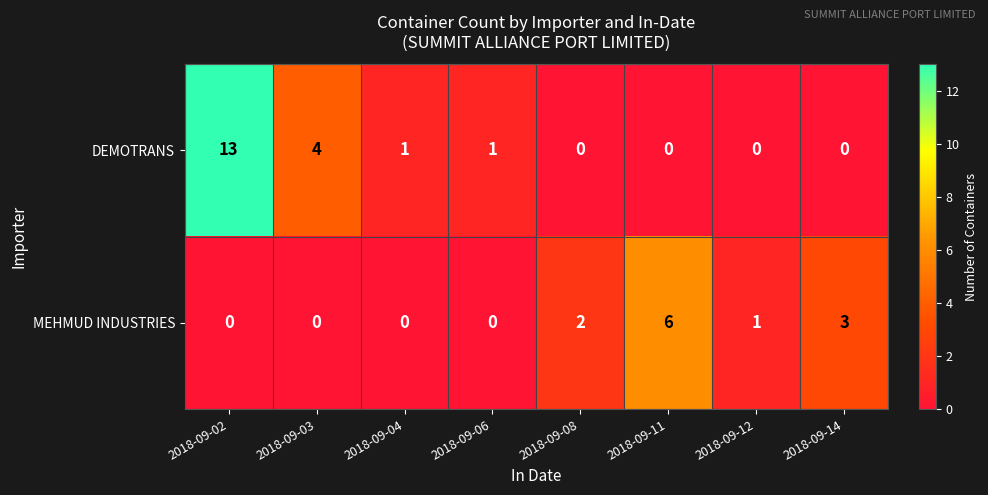

Which series has the widest spread of values?

DEMOTRANS